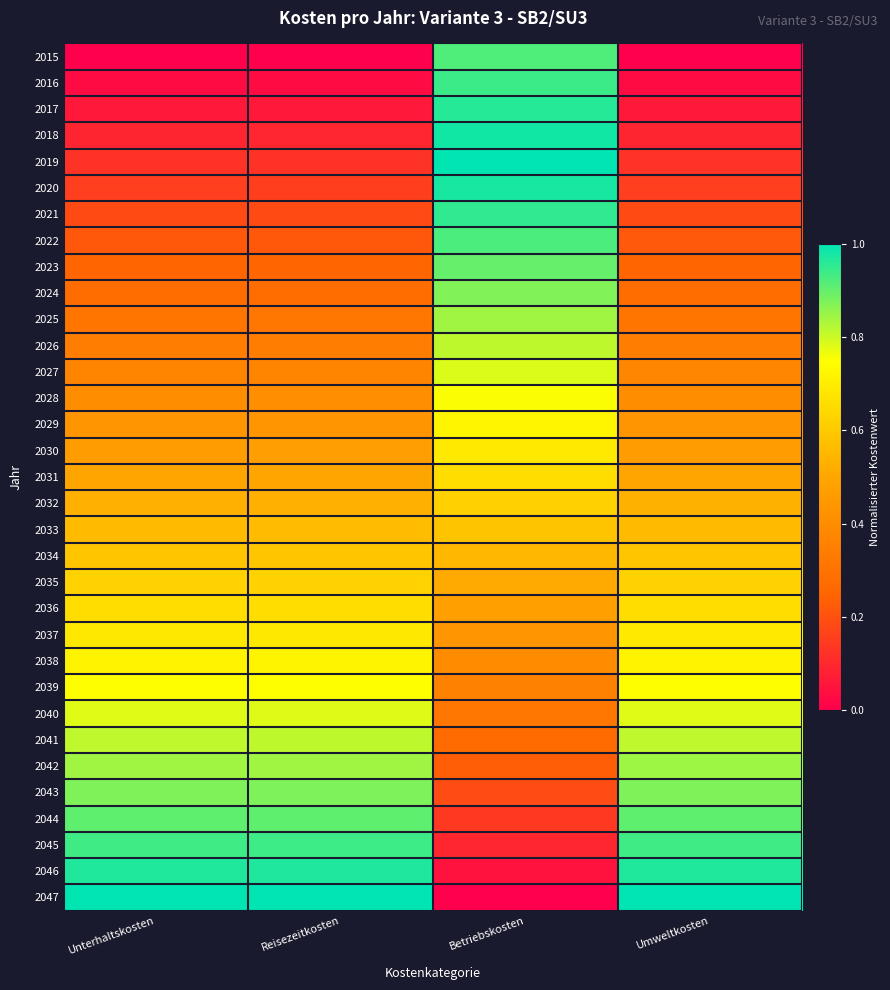

Which series has the largest range (max minus min)?

2047